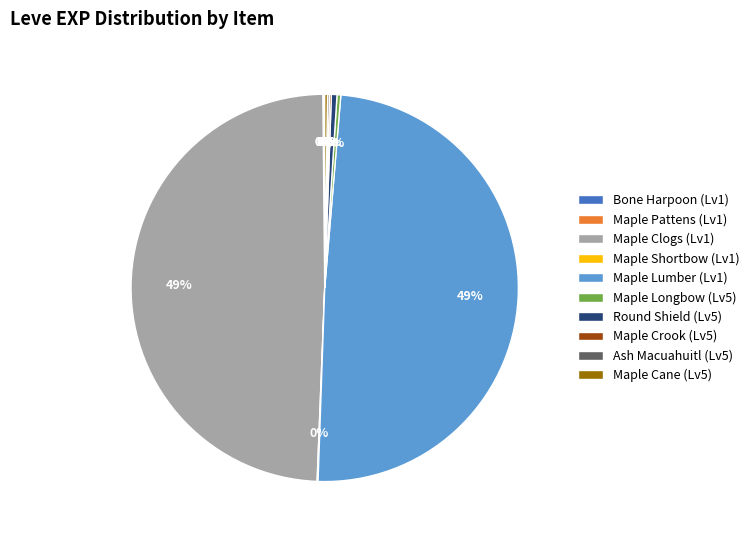

The Maple Longbow (Lv5) slice represents 0% of the pie. True or false?

True